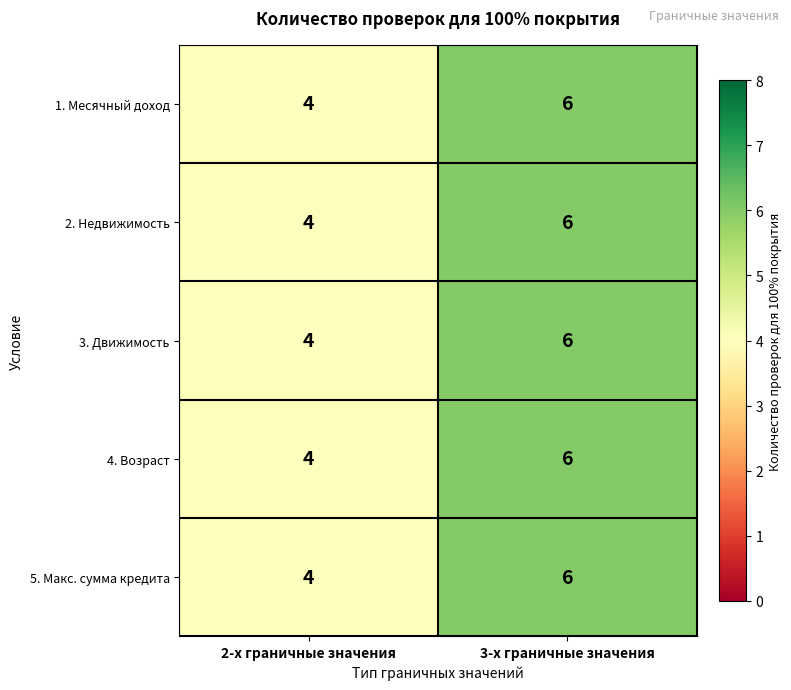

What is the average value of the 2. Недвижимость series?

5